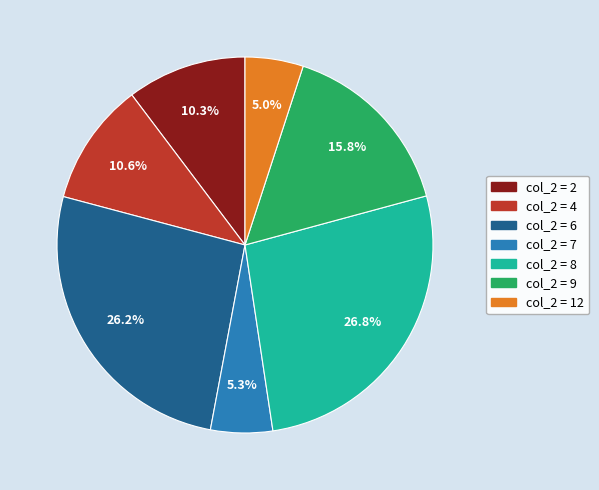

Is there a majority slice in this chart?

No